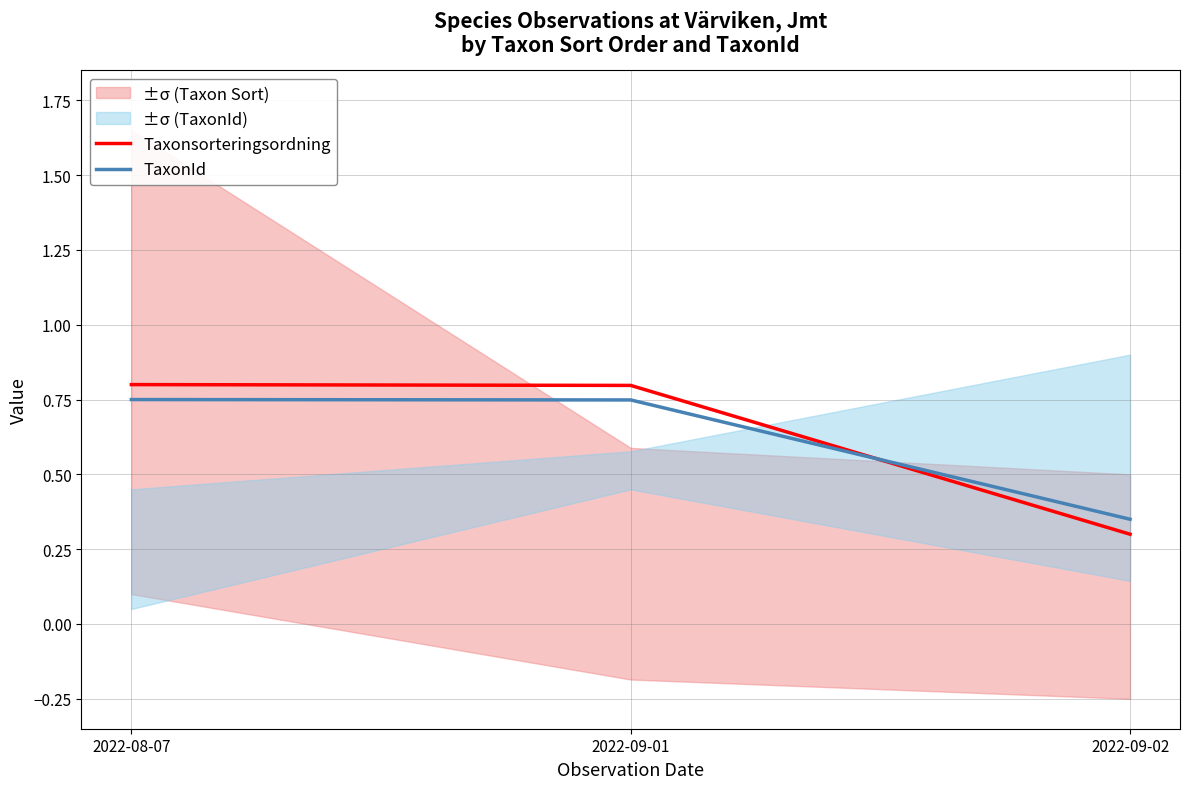

Between 2022-09-01 and 2022-09-02, which series saw the biggest shift?

Taxonsorteringsordning